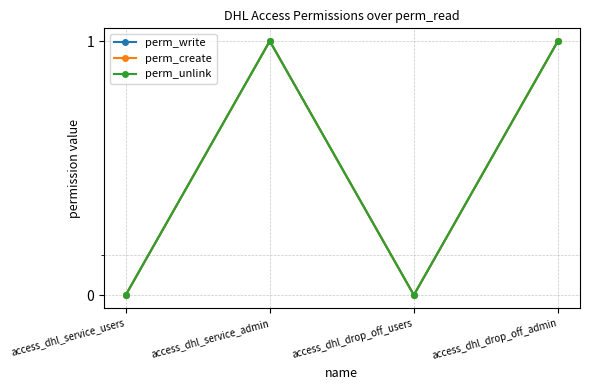

Which has a higher value, access_dhl_drop_off_users or access_dhl_service_admin?

access_dhl_service_admin